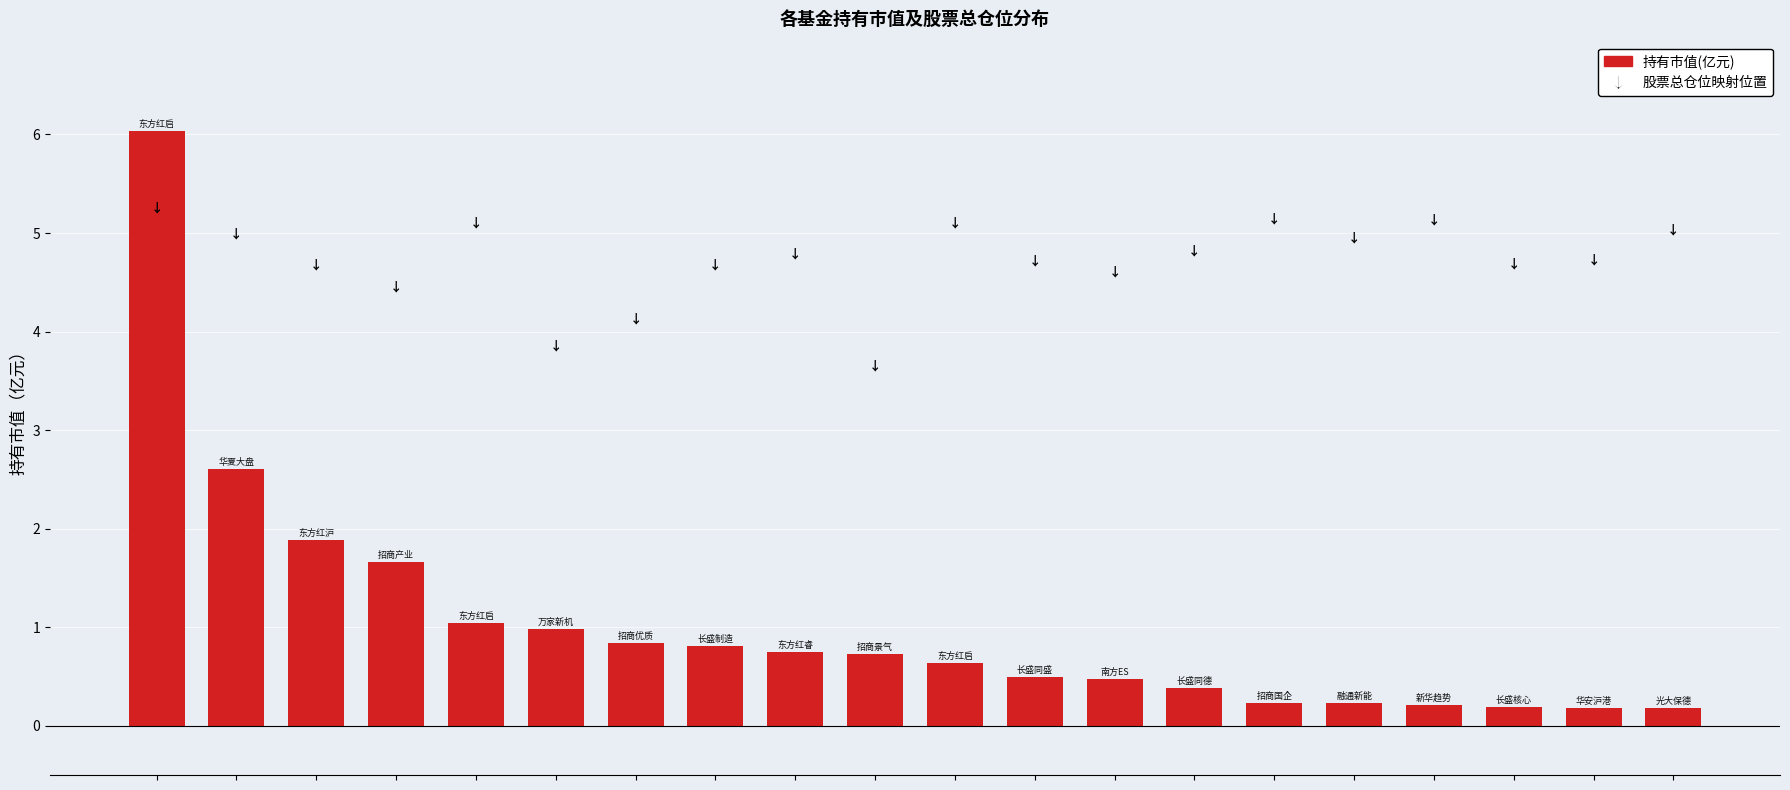

Reading left to right, extract all data points from this chart.

6.0	2.6	1.9	1.7	1.0	1.0	0.8	0.8	0.7	0.7	0.6	0.5	0.5	0.4	0.2	0.2	0.2	0.2	0.2	0.2